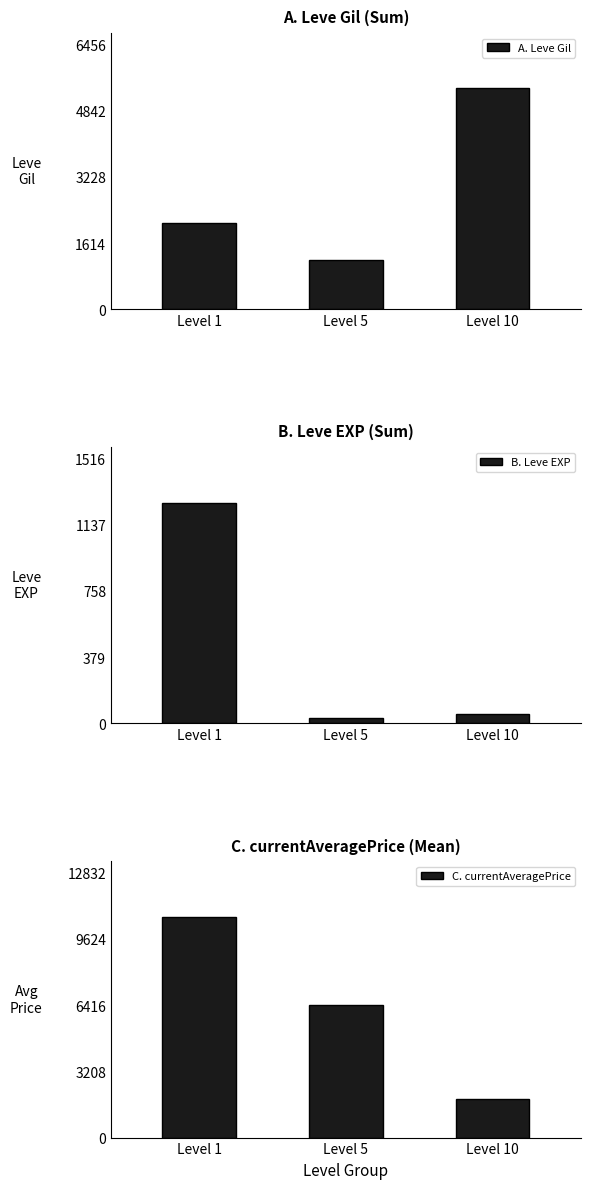

Reading right to left, what are all the values shown in this chart?

A. Leve Gil: 5380	1210	2099
B. Leve EXP: 53	29	1264
C. currentAveragePrice: 1889	6428	10694